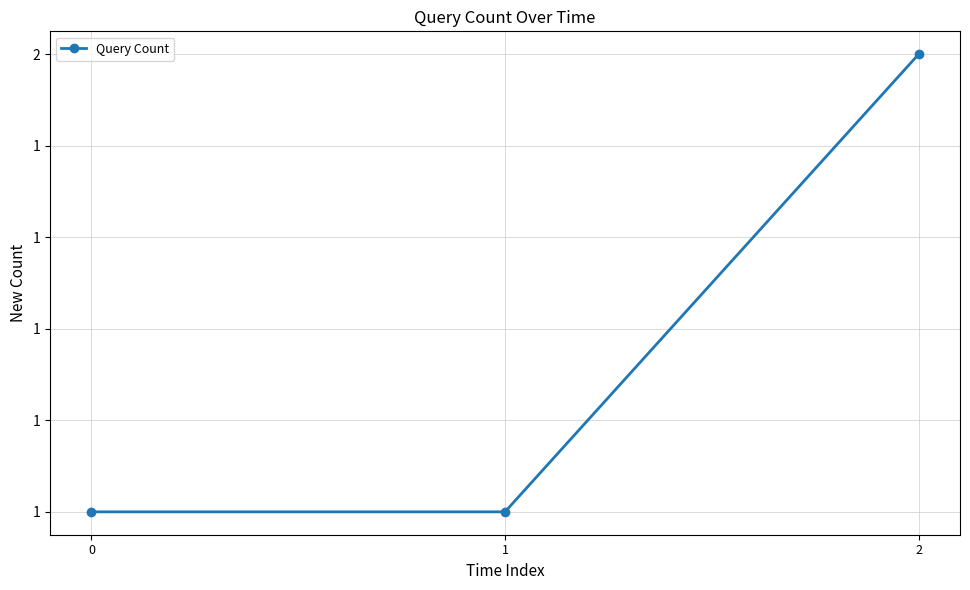

What is the ratio of the value at 2 to the value at 1?

2.0